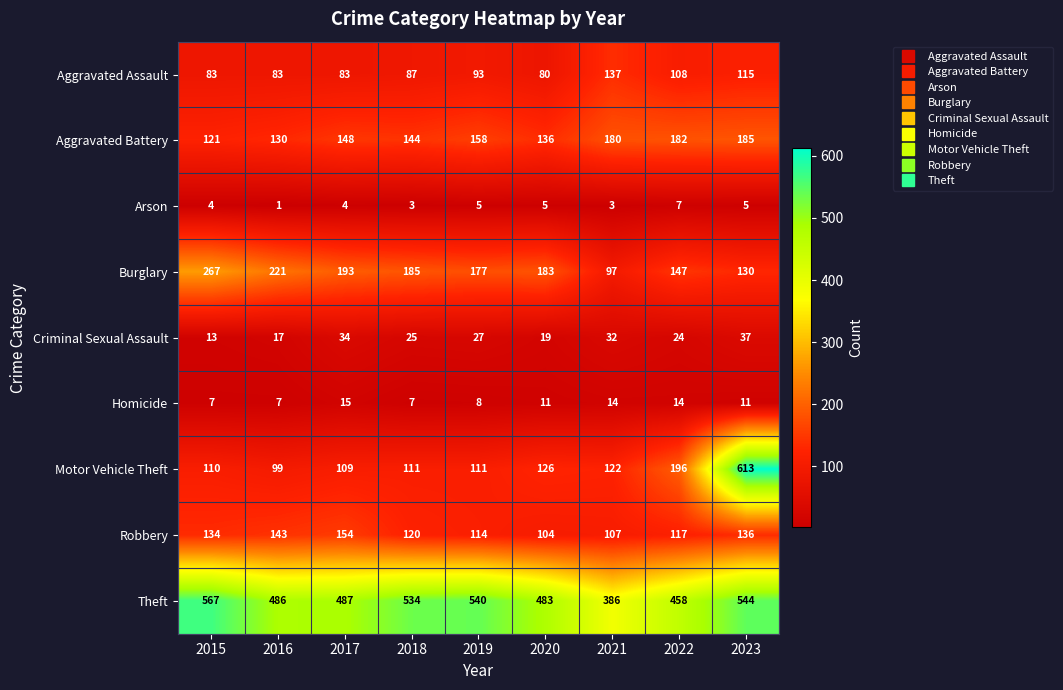

At how many categories does at least one series exceed 489?

4